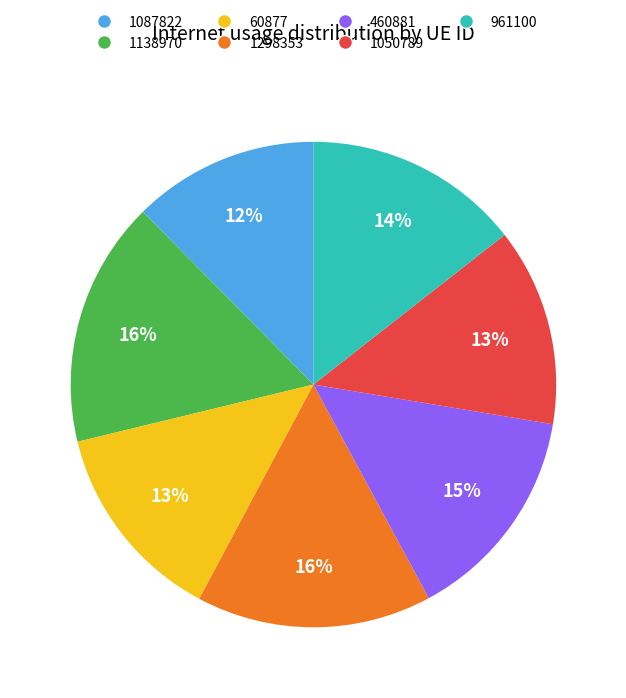

True or false: 460881 accounts for 3% of the total.

False